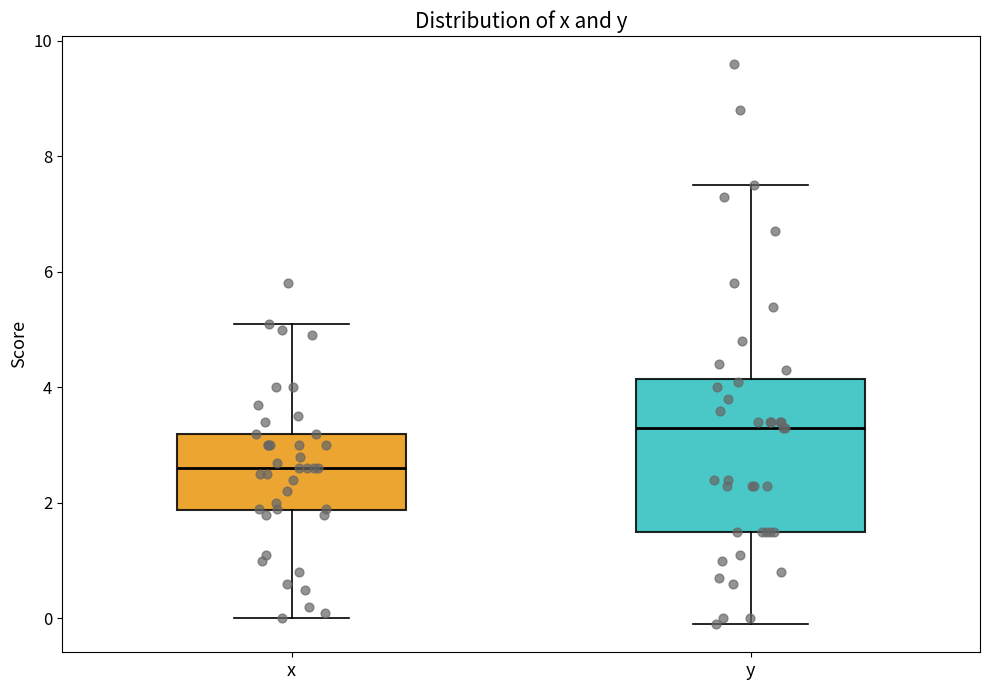

Which box's median line is the highest?

y